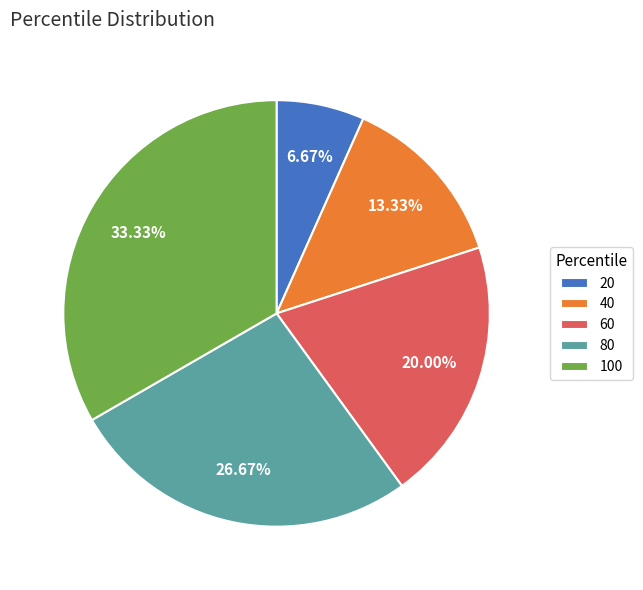

How many slices are in this pie chart?

5